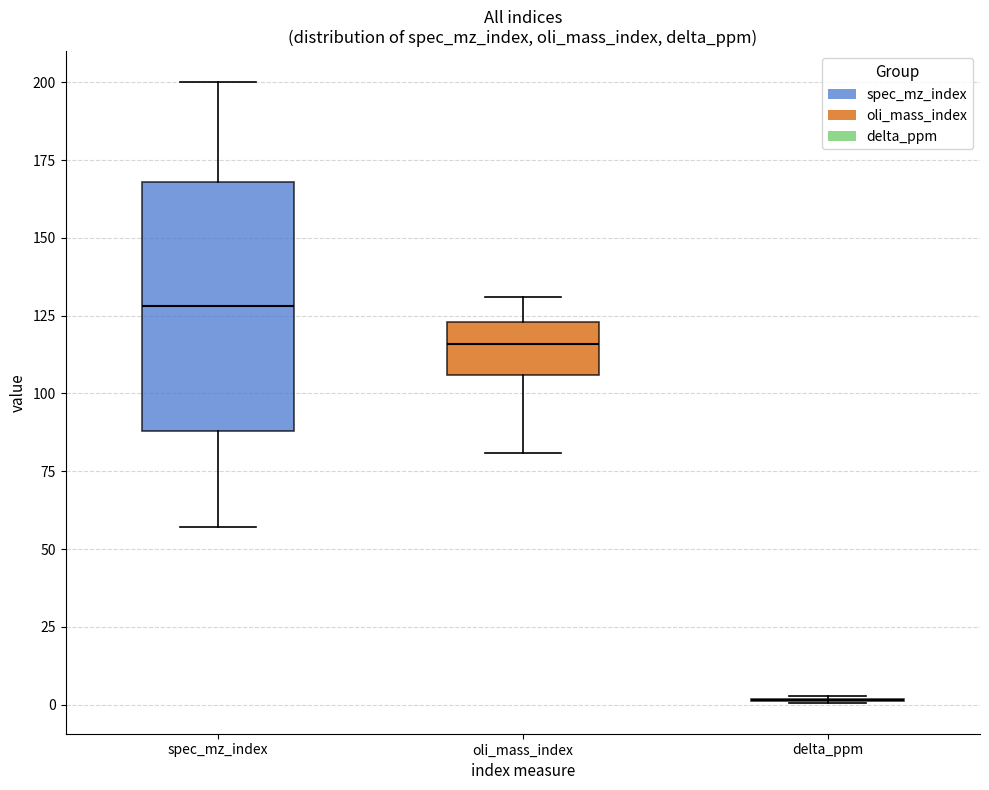

Reading left to right, read every box against the y-axis: the position of its median line, the range the box covers, and the ends of its whiskers. The values are not printed on the chart, so give them approximately, as read against the axis.

spec_mz_index: median 130, box 90 to 170, whiskers 55 to 200
oli_mass_index: median 115, box 105 to 125, whiskers 80 to 130
delta_ppm: box collapsed to a line at 0, whiskers 0 to 5